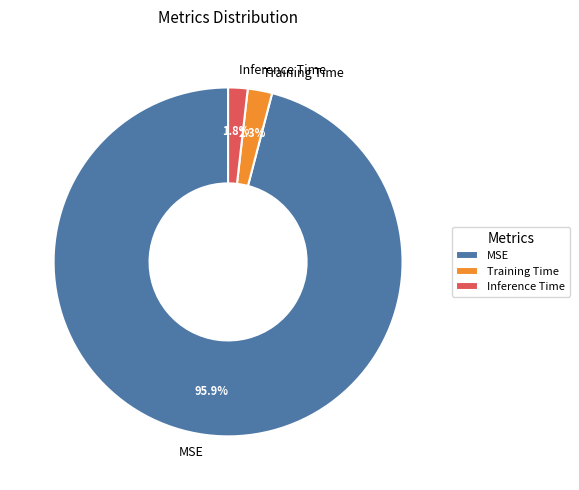

Combined, do MSE and Training Time account for over 50%?

Yes